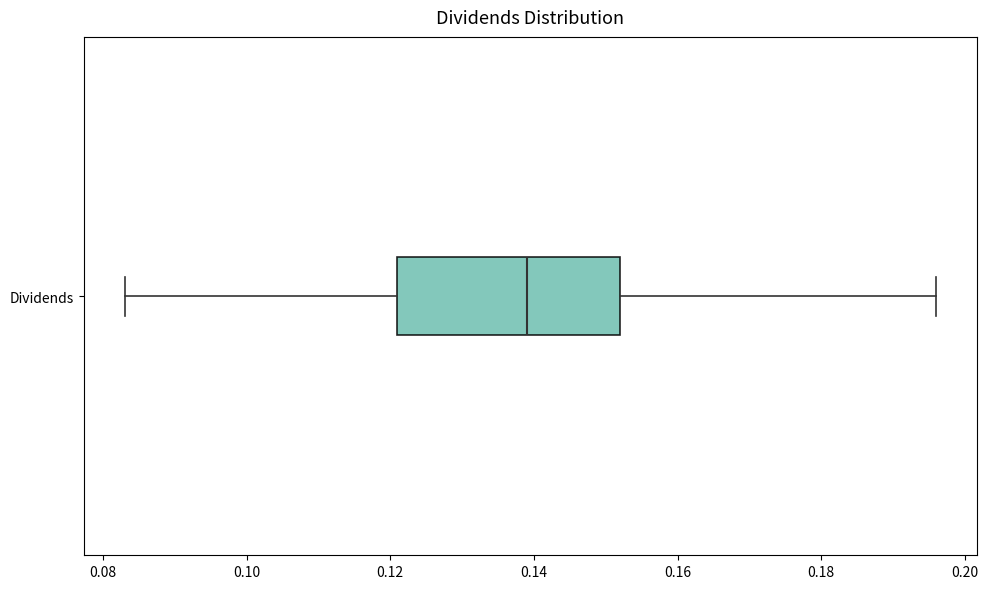

Where does the median line of the box for Dividends sit on the x-axis? The values are not printed on the chart, so give them approximately, as read against the axis.

0.140